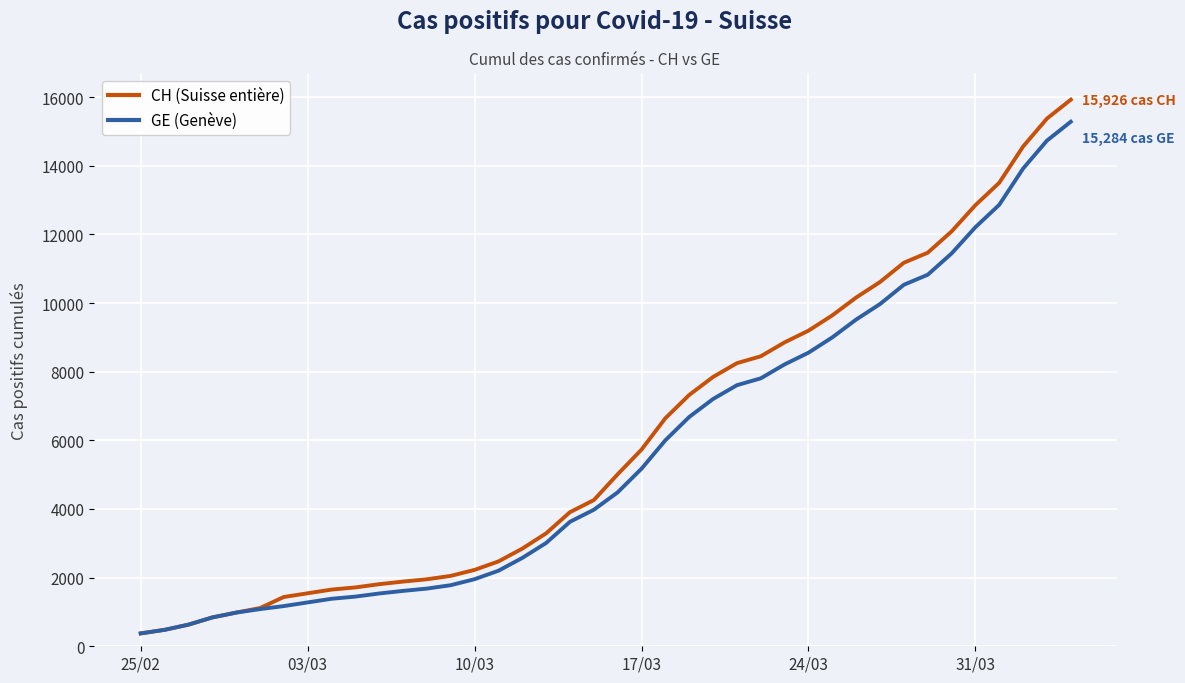

What is the lowest value of the GE (Genève) series?

375